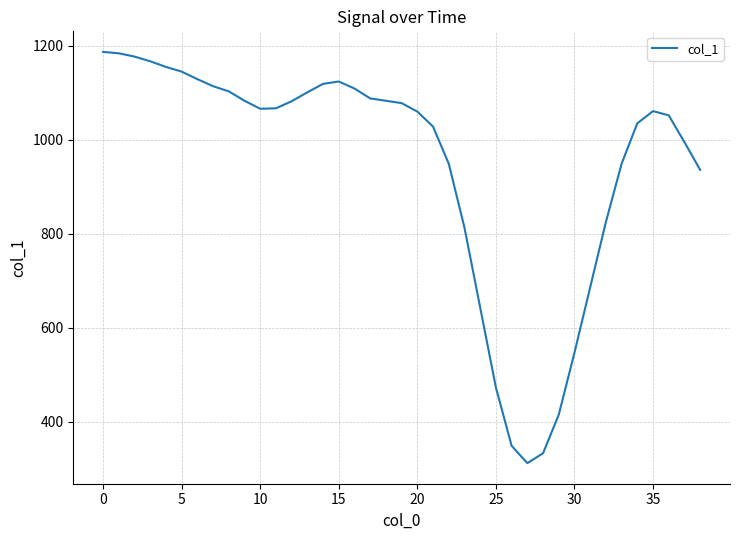

What is the greatest value displayed?

1187